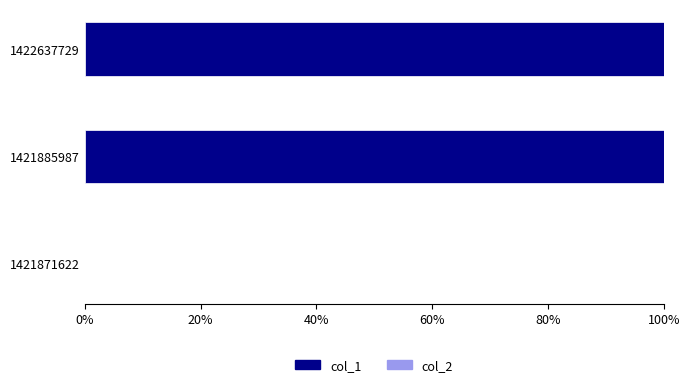

What is the greatest value displayed?

100